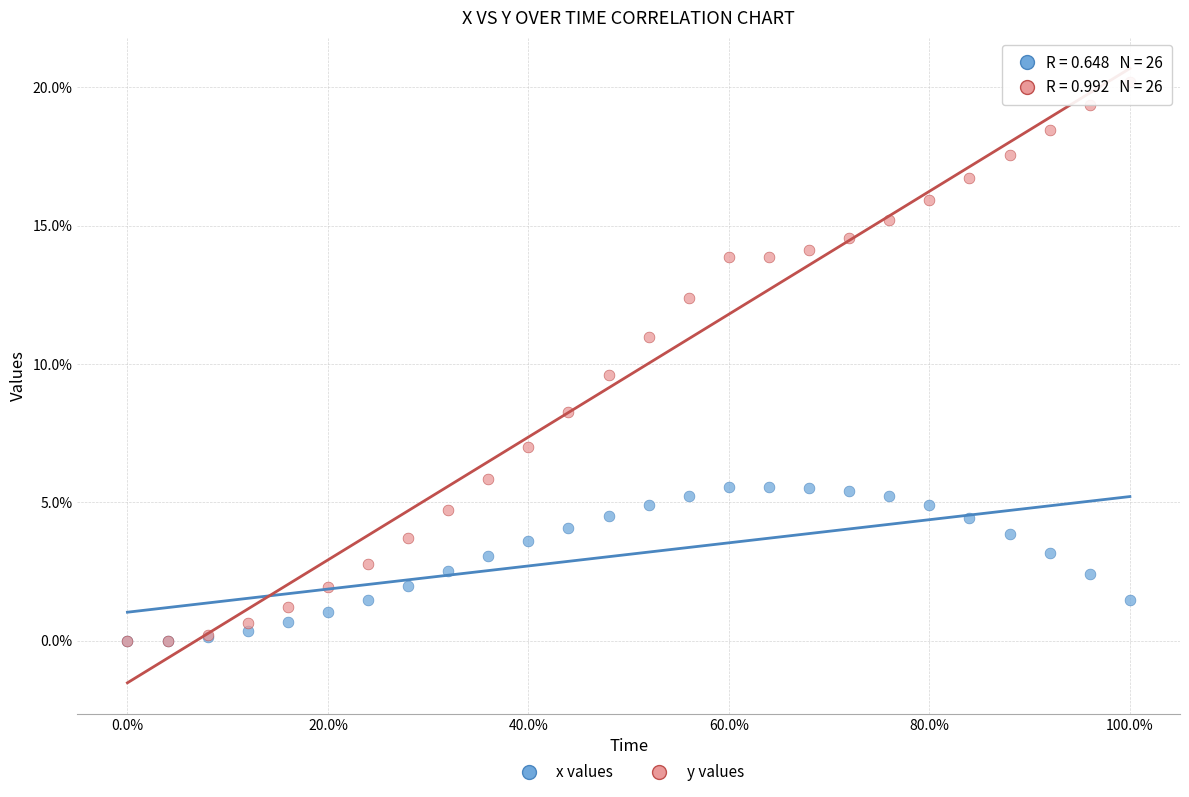

Which series contains the highest Y value?

y values